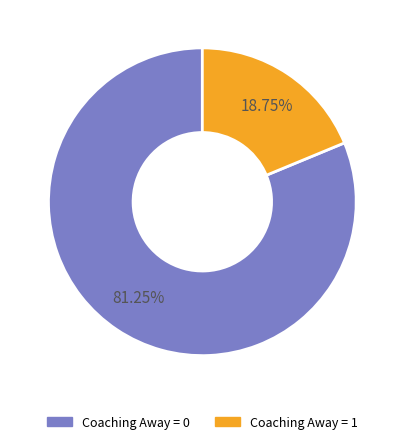

What is the smallest slice in the pie chart?

Coaching Away = 1